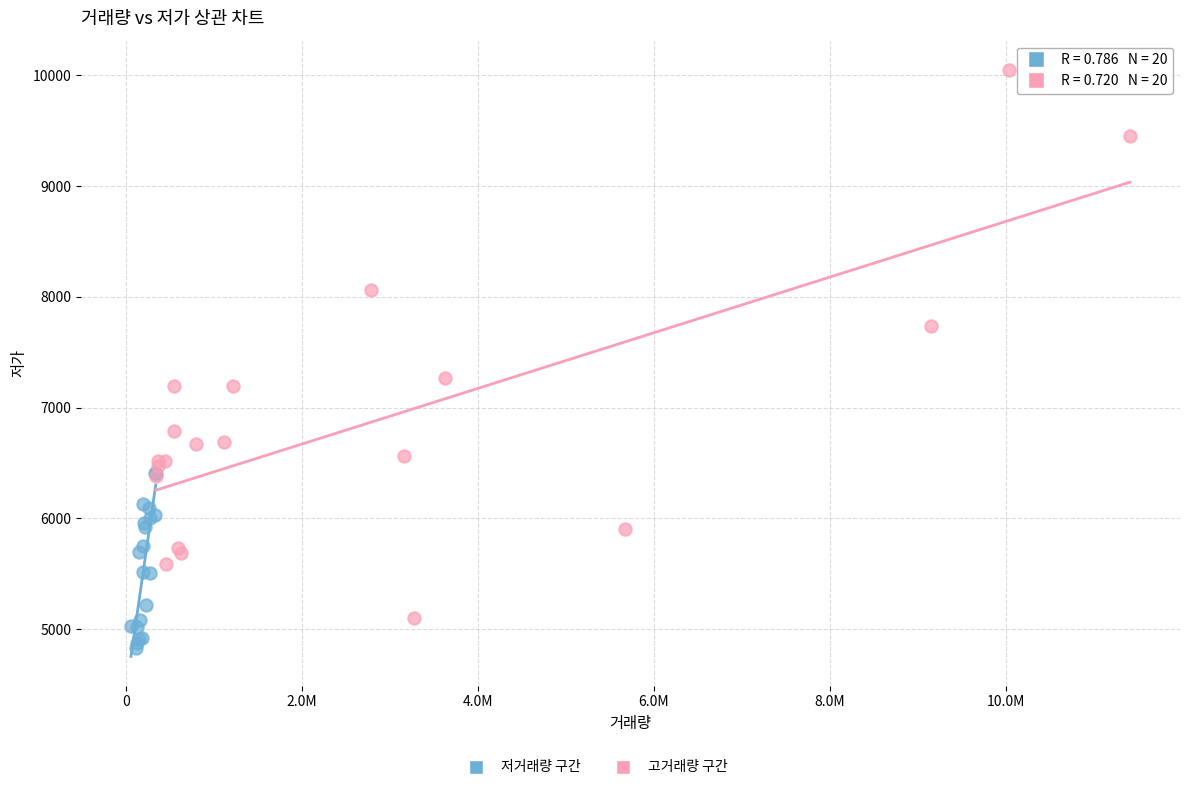

Which series has the widest spread of Y values?

고거래량 구간